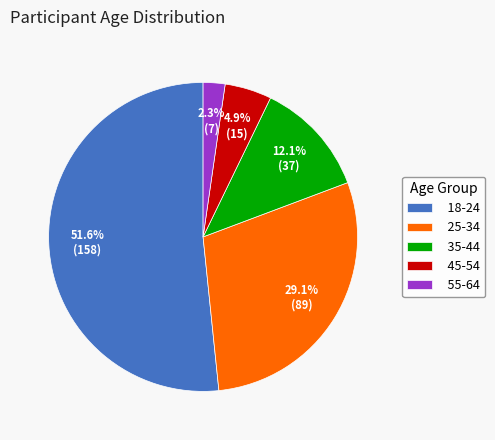

What portion of the pie excludes 25-34?

70.9%